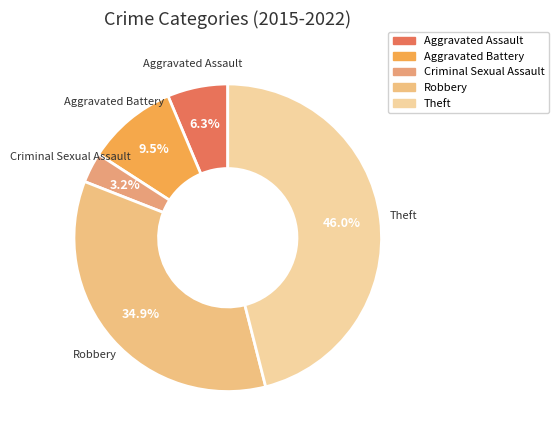

Which category has the smallest portion of the pie?

Criminal Sexual Assault